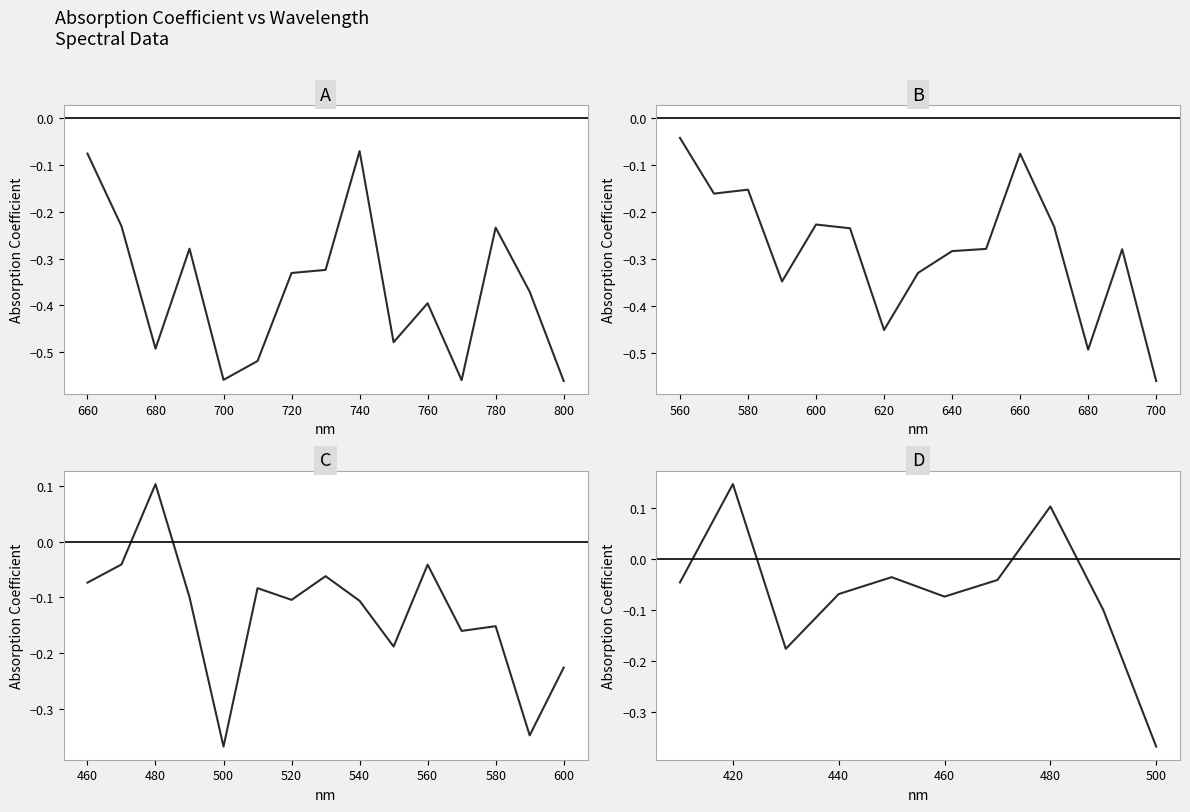

How many values are above zero?

2